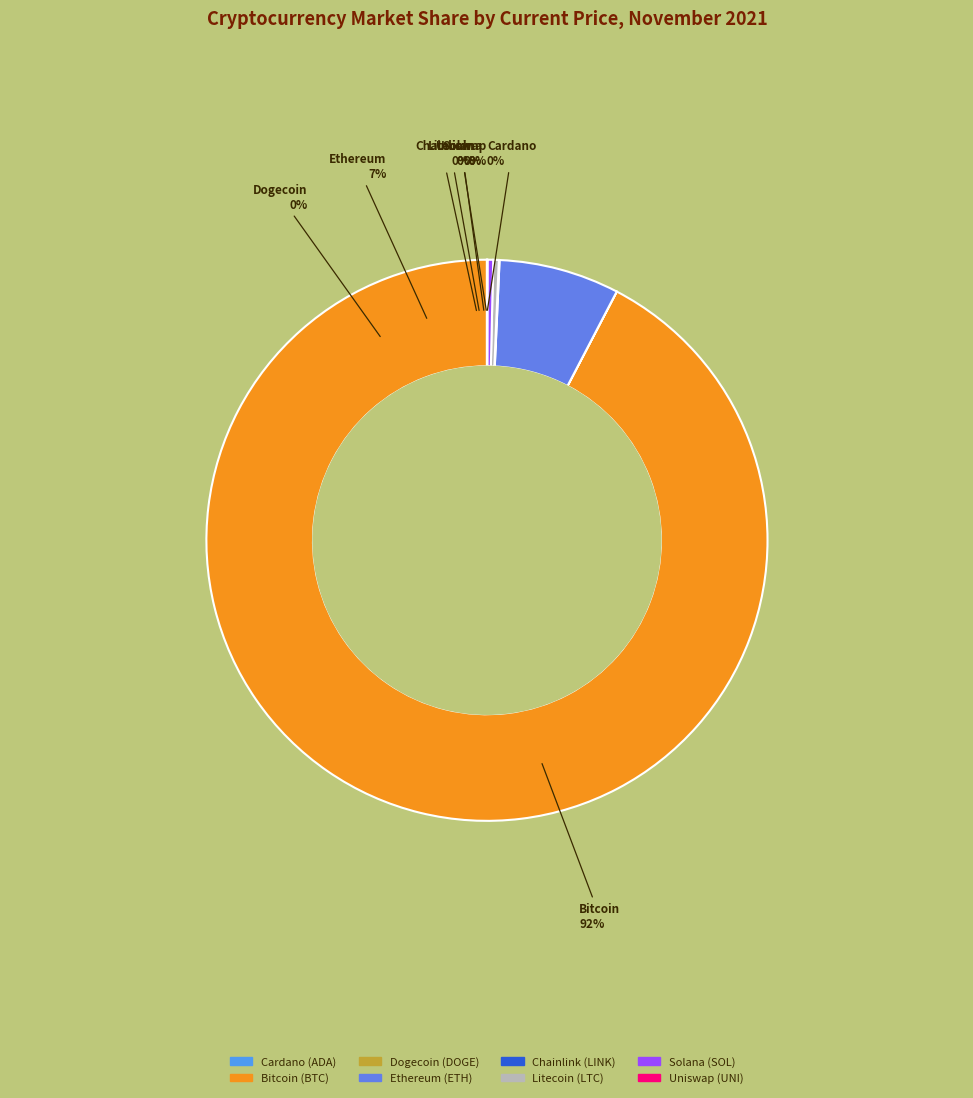

Approximately how many times larger is the value at Chainlink compared to Litecoin?

0.1